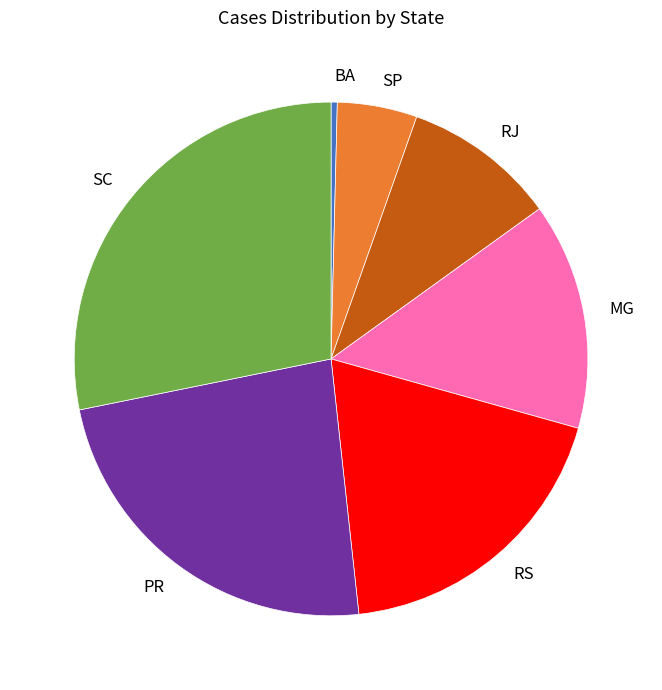

Is there a majority slice in this chart?

No